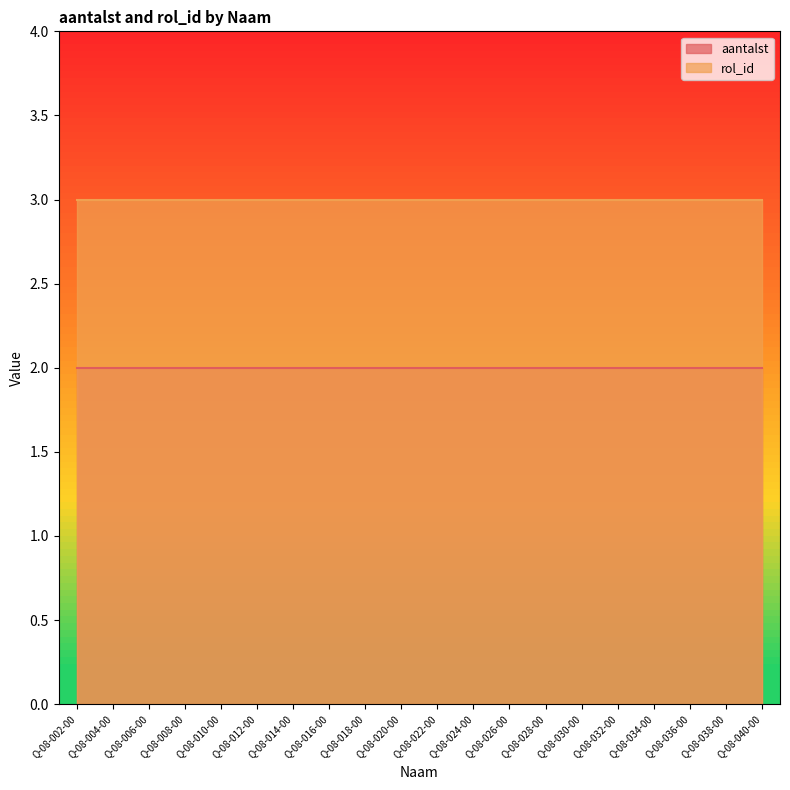

True or false: aantalst and rol_id cross at least once.

False